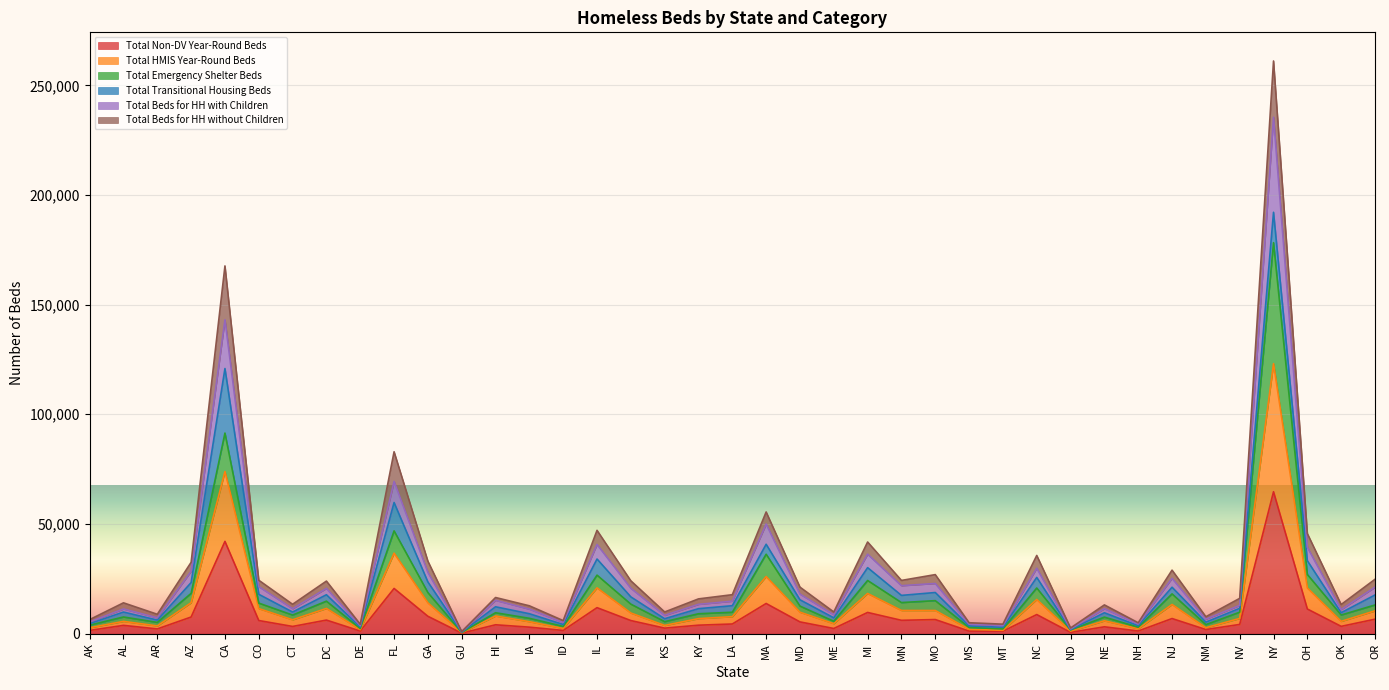

How many interior local peaks does the Total Non-DV Year-Round Beds series have?

13